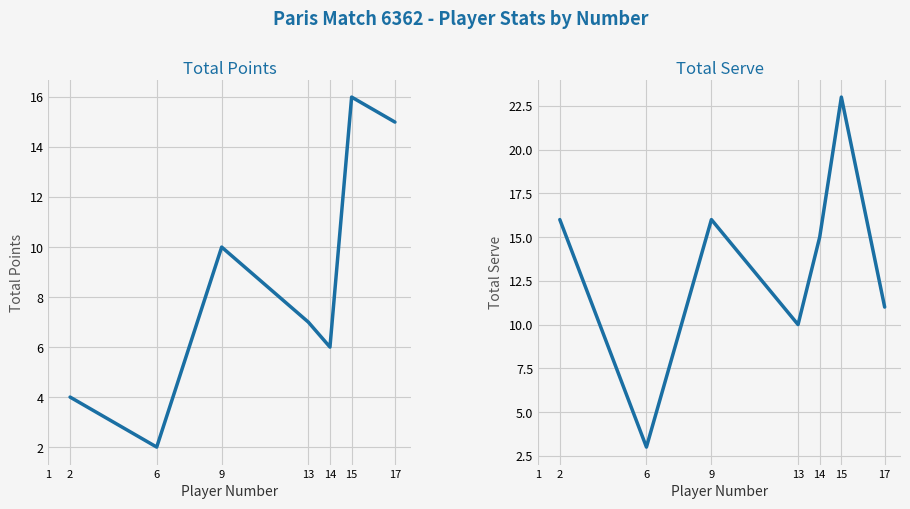

What is the value of the Total Points point at the 5th from the left?

6